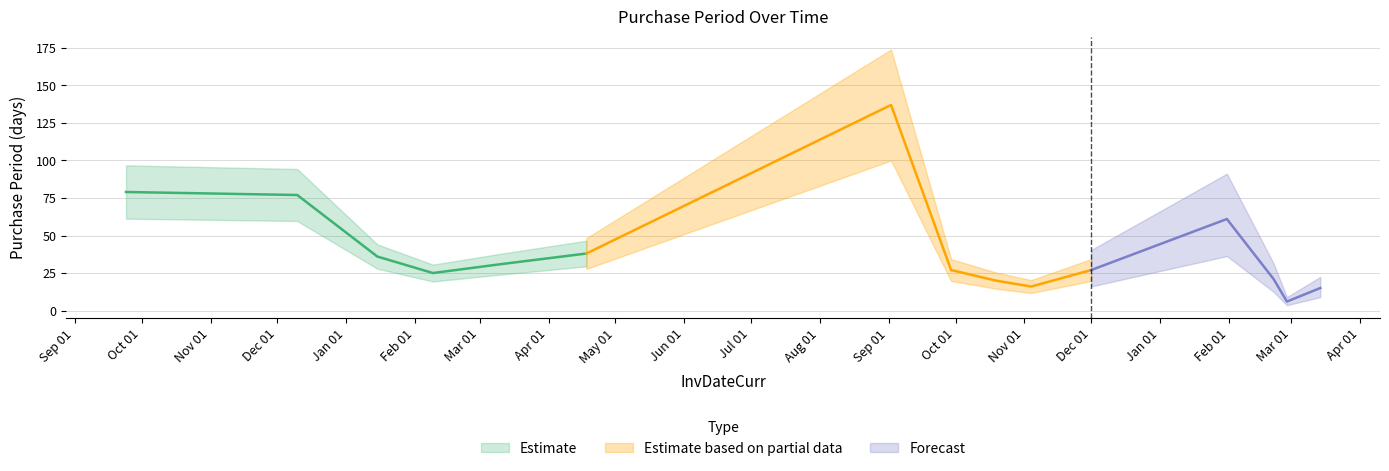

What is the difference between the maximum and second lowest values?

122